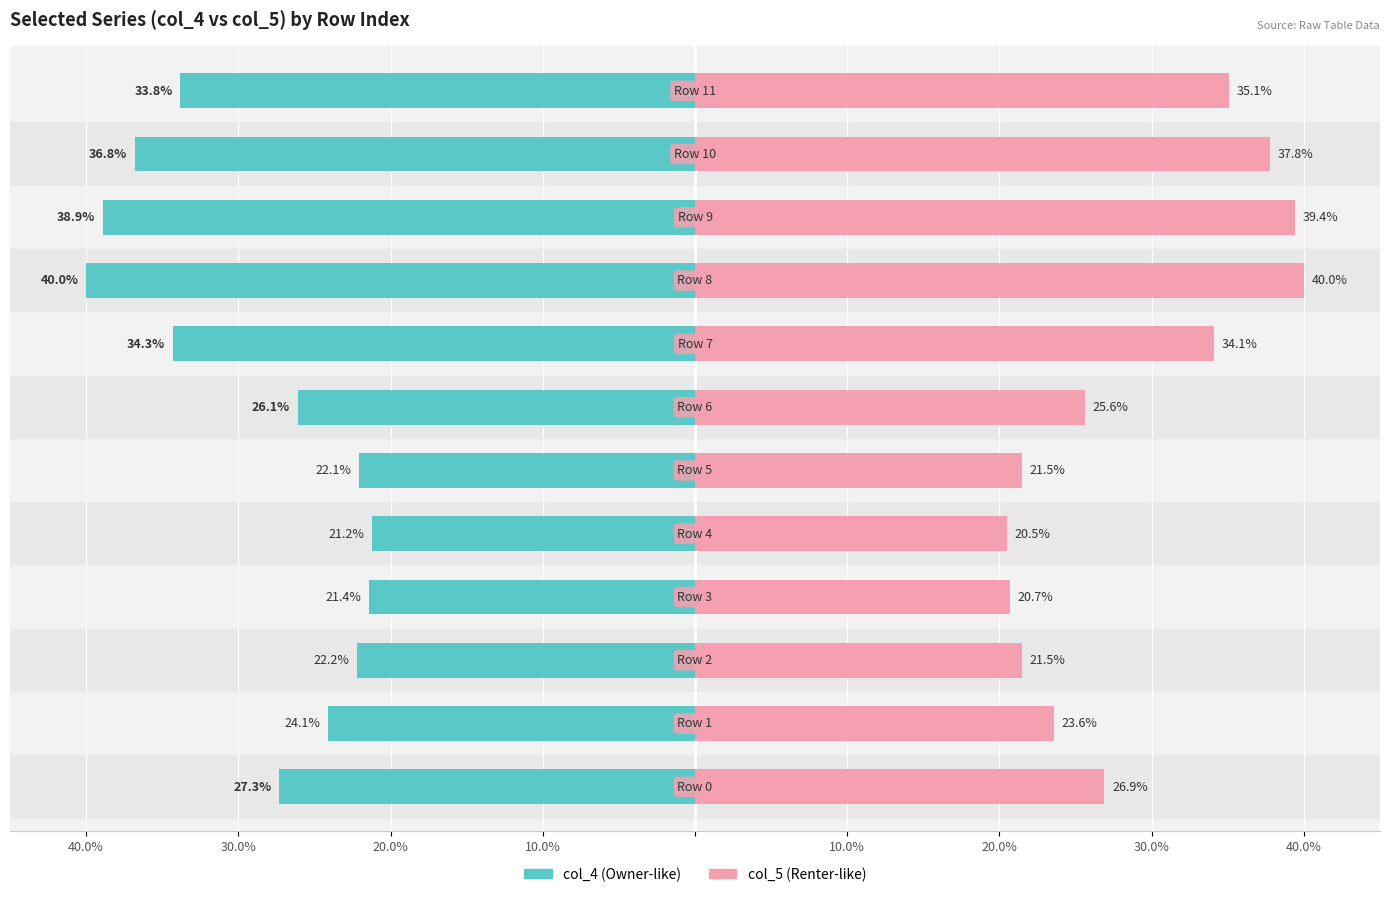

Is it true that col_5 equals 42.1 at 30.0%?

False